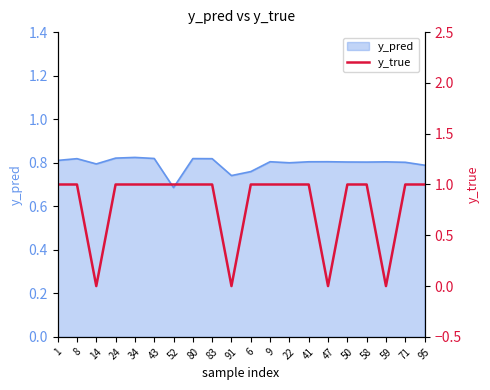

What is the label of the 4th point from the left?

24